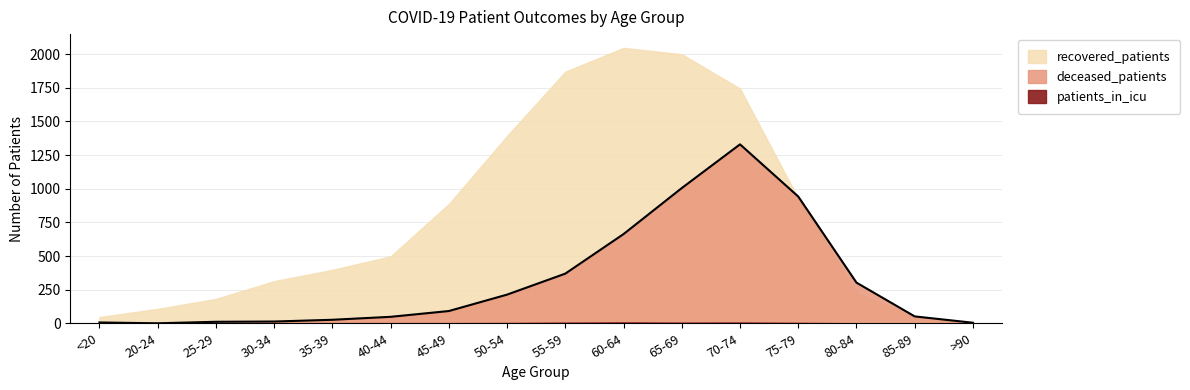

What is the sum of all deceased_patients values?

5074